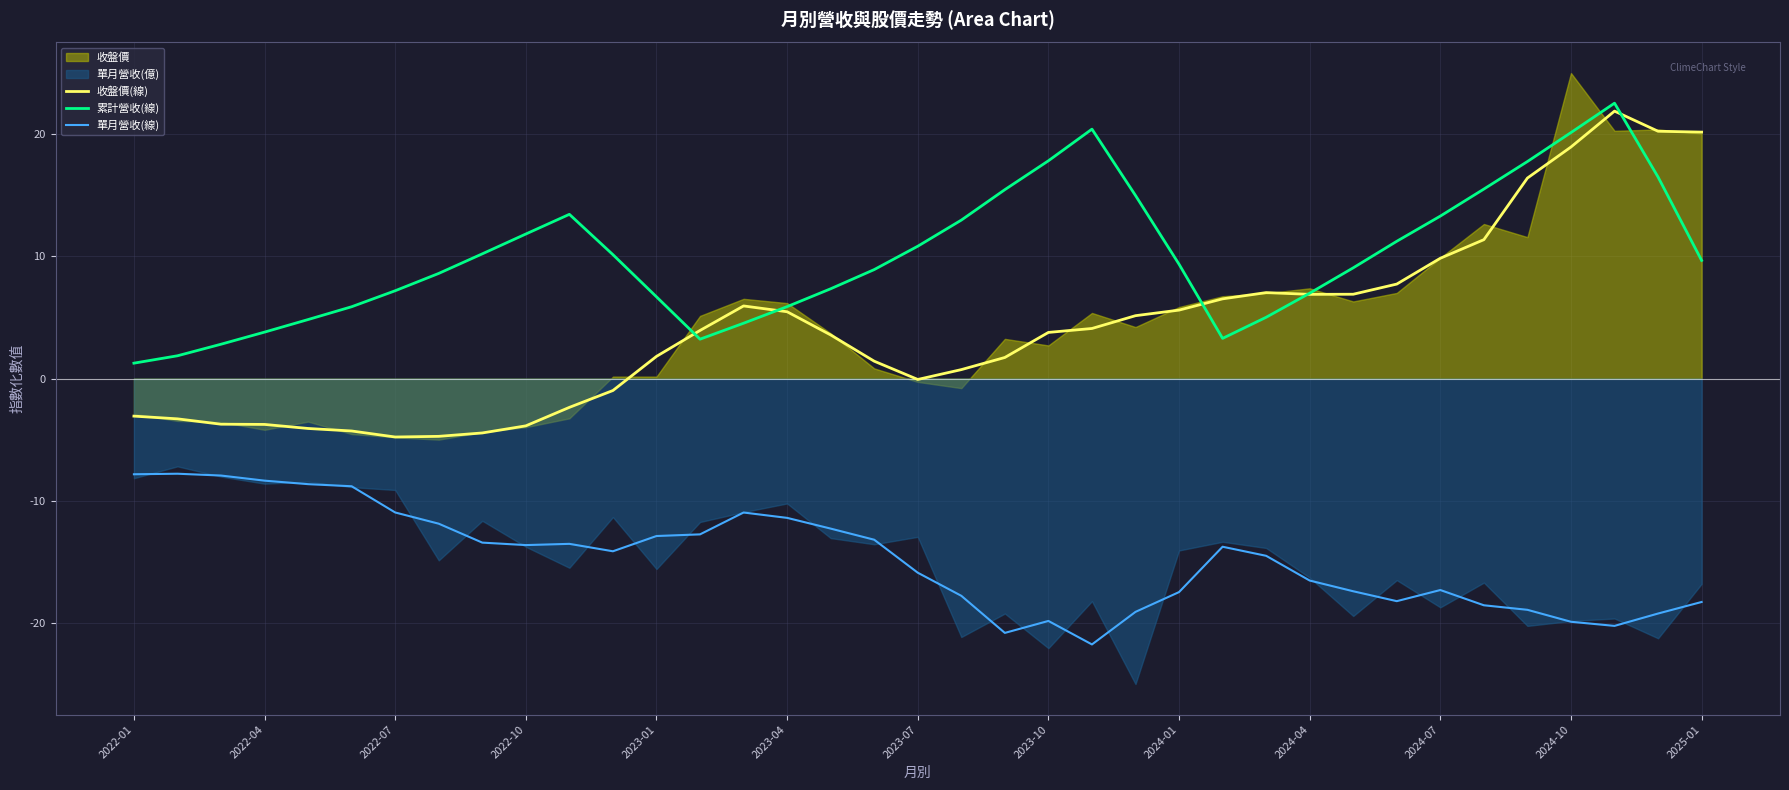

Reading left to right, list all the values displayed in this chart.

收盤價(線): -3.1	-3.3	-3.7	-3.8	-4.1	-4.3	-4.8	-4.7	-4.5	-3.9	-2.4	-1.0	1.8	3.9	5.9	5.5	3.6	1.4	-0.1	0.7	1.7	3.8	4.1	5.1	5.6	6.5	7.0	6.9	6.9	7.7	9.8	11.4	16.4	18.9	21.9	20.2	20.2
累計營收(線): 1.3	1.9	2.8	3.8	4.8	5.9	7.2	8.6	10.2	11.8	13.4	10.1	6.7	3.2	4.5	5.9	7.3	8.9	10.8	13.0	15.5	17.8	20.4	15.0	9.4	3.3	5.0	7.0	9.1	11.2	13.3	15.5	17.8	20.1	22.5	16.5	9.7
單月營收(線): -7.8	-7.8	-7.9	-8.4	-8.6	-8.8	-11.0	-11.9	-13.4	-13.6	-13.5	-14.1	-12.9	-12.8	-11.0	-11.4	-12.3	-13.2	-15.9	-17.8	-20.8	-19.8	-21.8	-19.1	-17.5	-13.8	-14.5	-16.5	-17.4	-18.2	-17.3	-18.6	-18.9	-19.9	-20.2	-19.2	-18.3